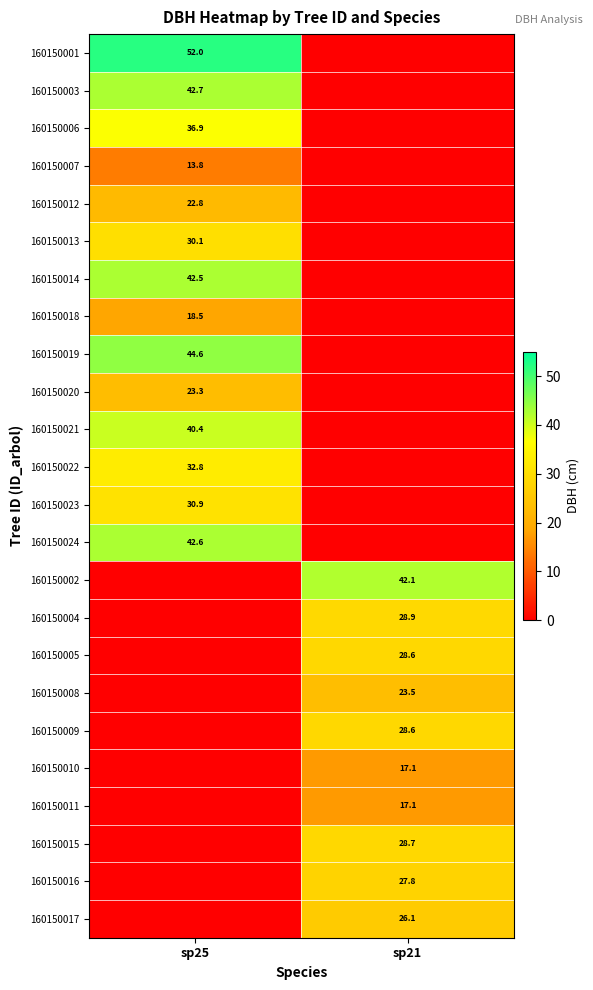

At which category does the chart reach its peak across all series?

sp25